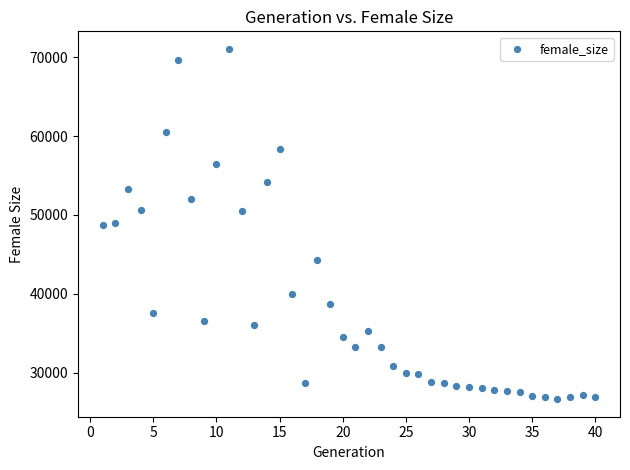

What is the range of Y values (max minus min)?

44382